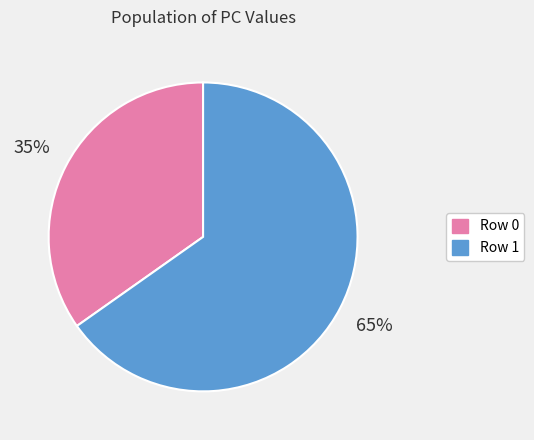

Is the sum of Row 1 and Row 0 greater than half?

Yes